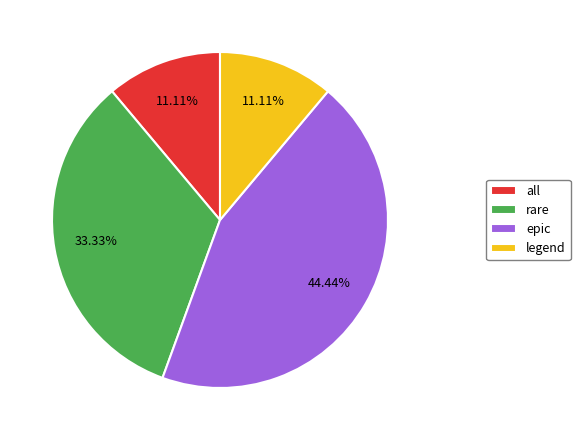

To the nearest percent, what portion does all represent?

11%